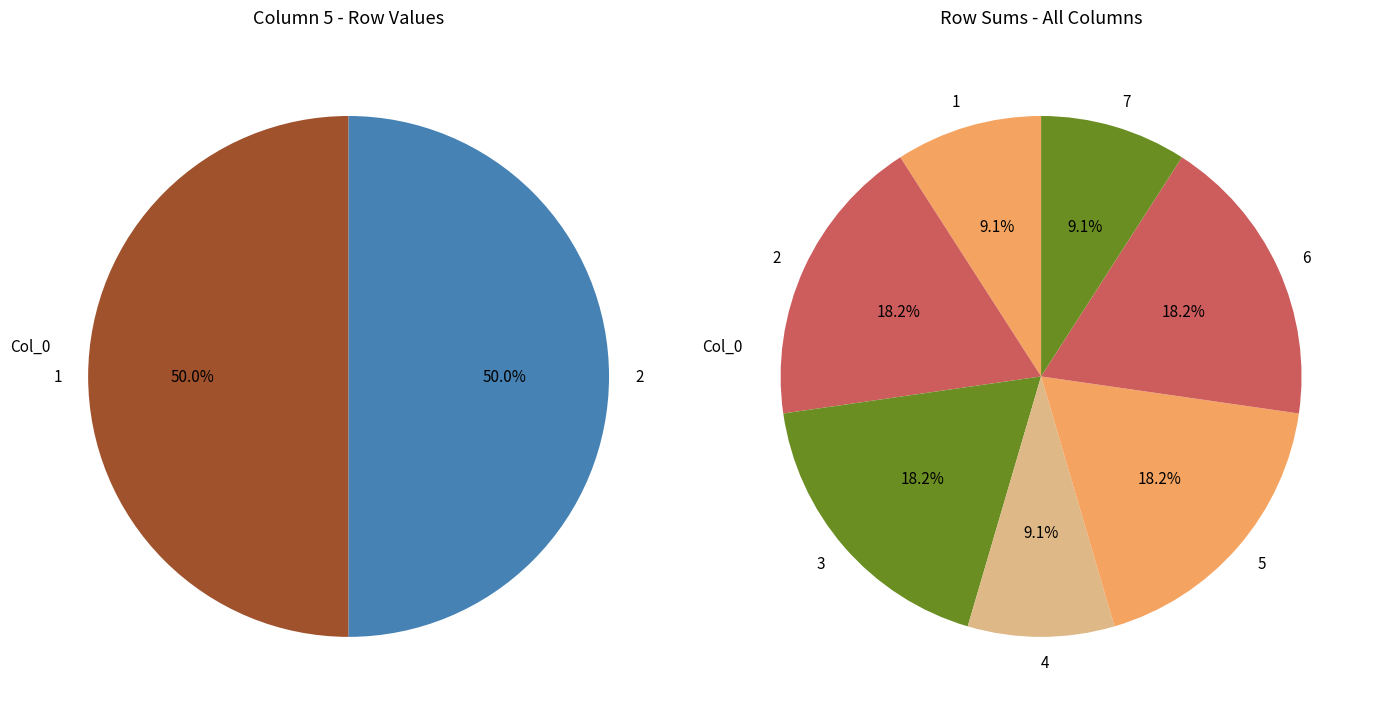

To the nearest percent, what portion does 1 represent?

50%